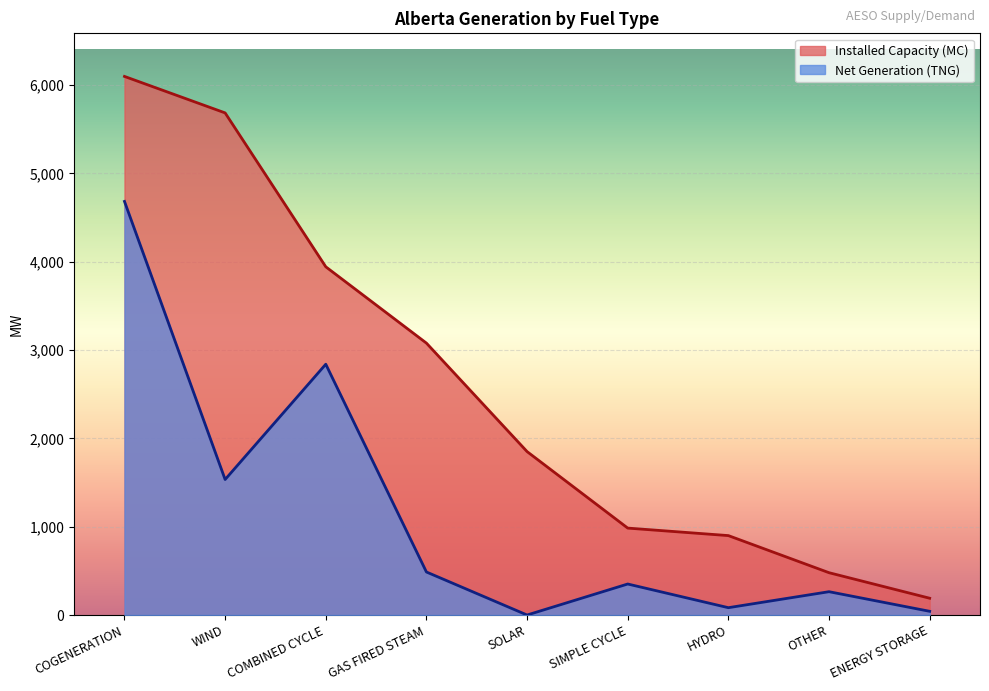

List the series in order of their overall mean, lowest first.

Net Generation (TNG), Installed Capacity (MC)